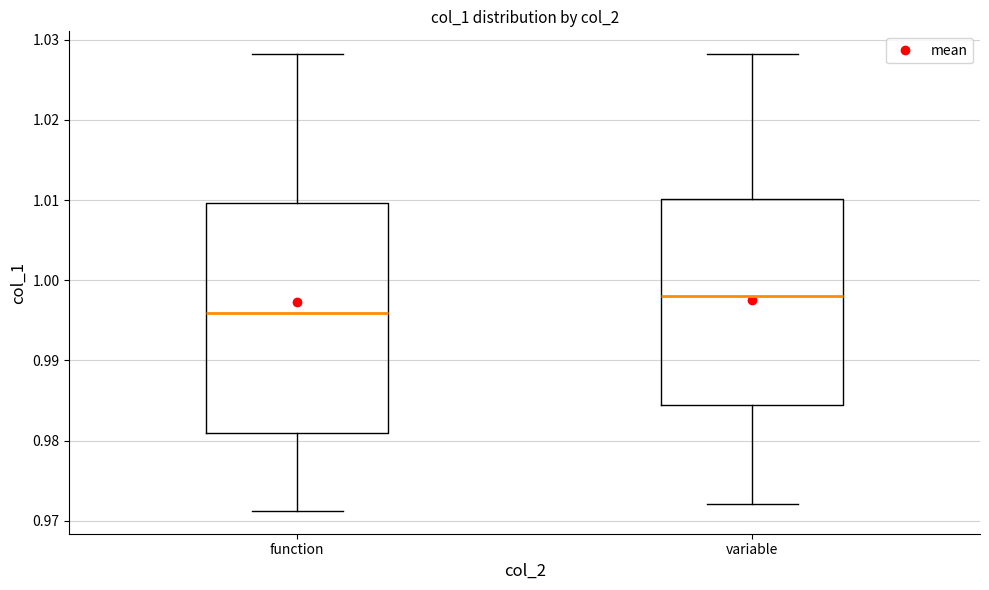

Comparing the boxes themselves (not the whiskers), which one is the tallest?

function